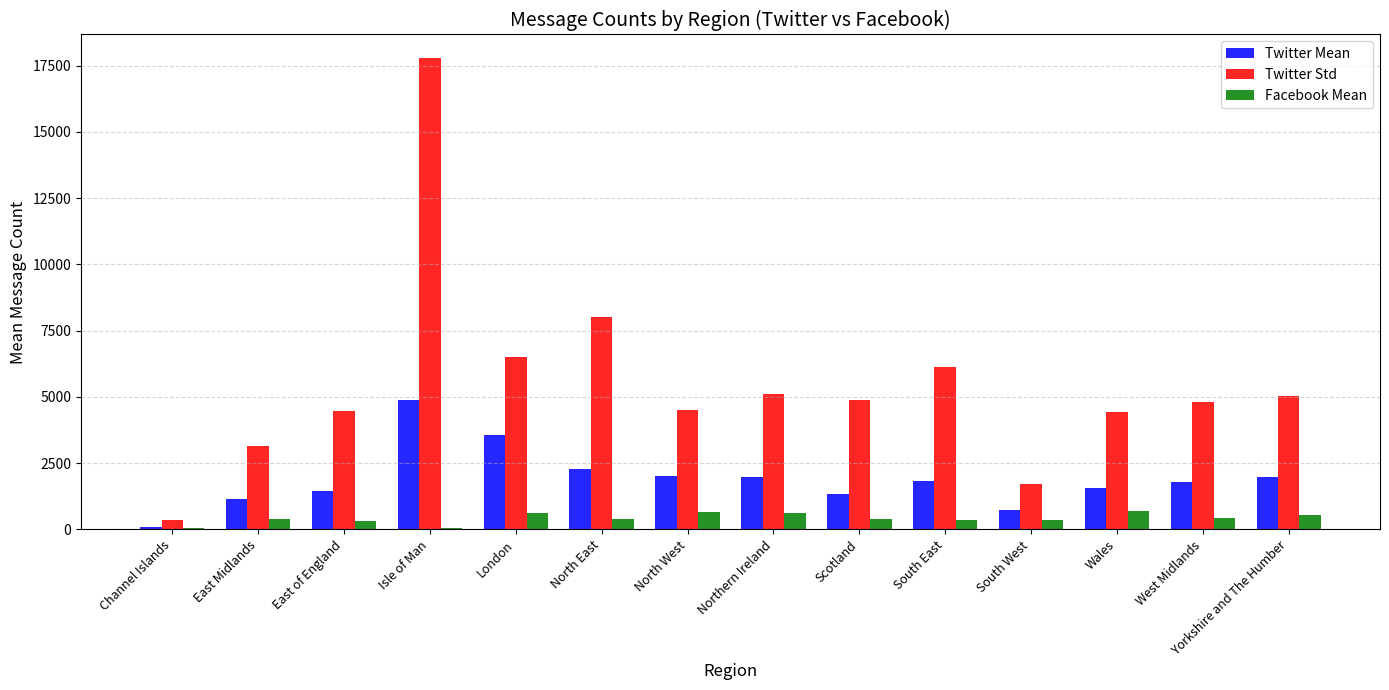

How many data points in Twitter Mean are above 1837?

7